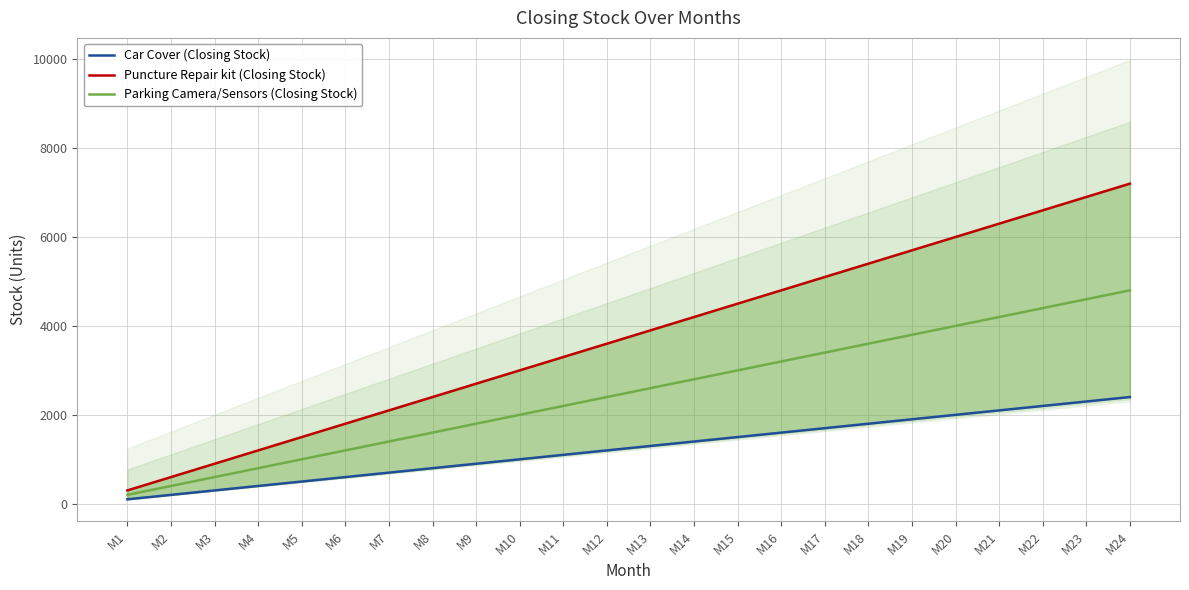

What is the sum of all Car Cover (Closing Stock) values?

30000